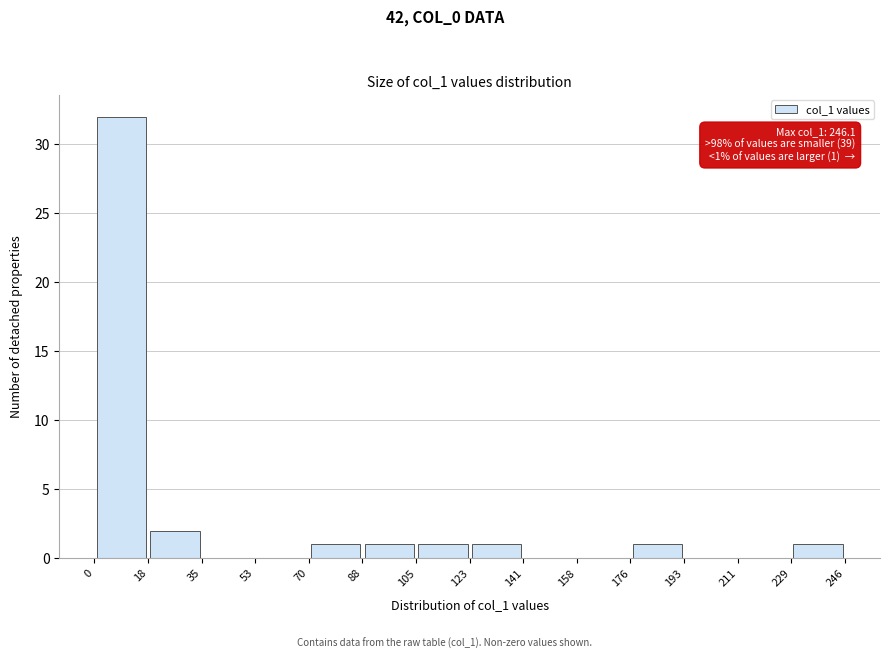

Over which range of the x-axis is the bar tallest?

0 to 18